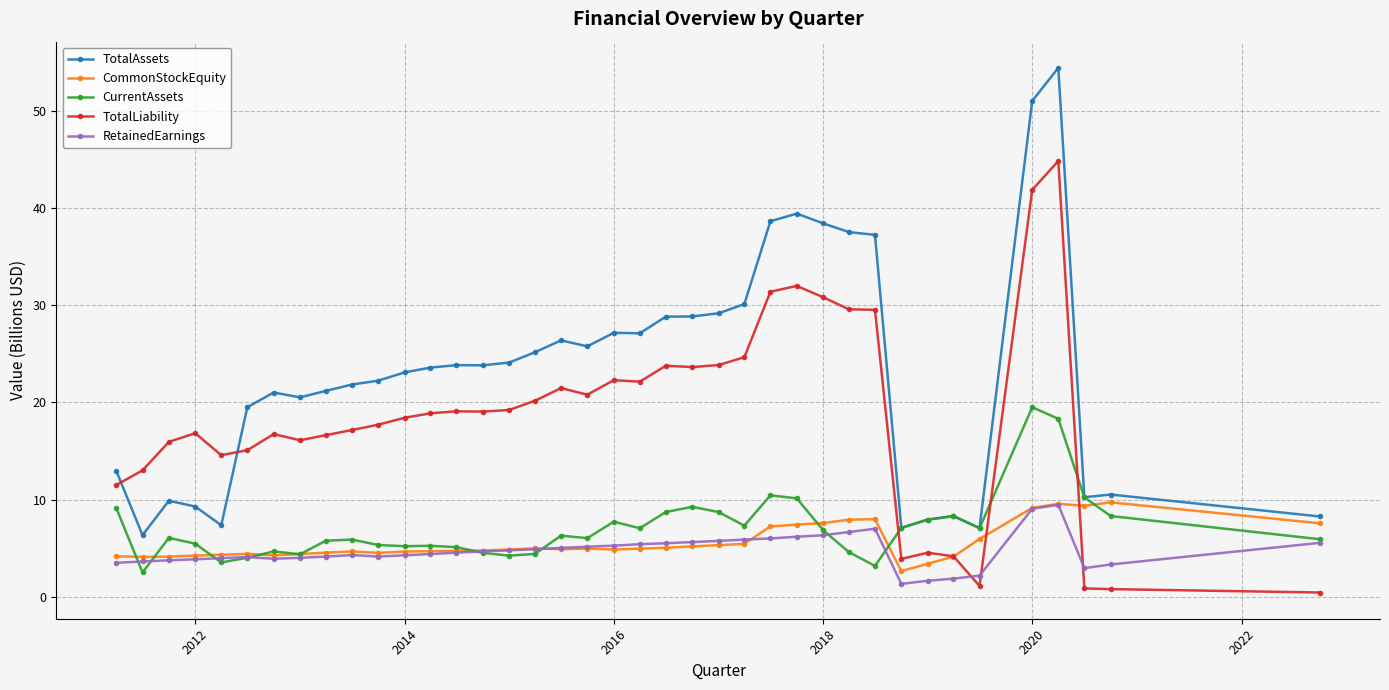

True or false: TotalAssets and RetainedEarnings intersect in this chart.

False